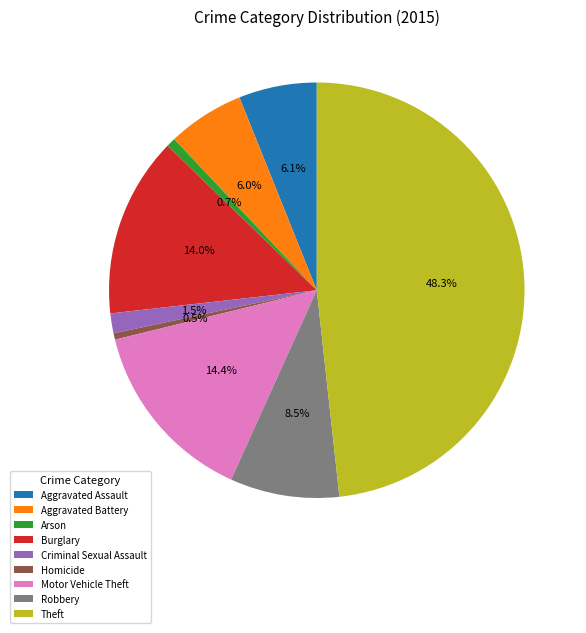

To the nearest percent, what is the difference between the Robbery and Arson slice percentages?

8%